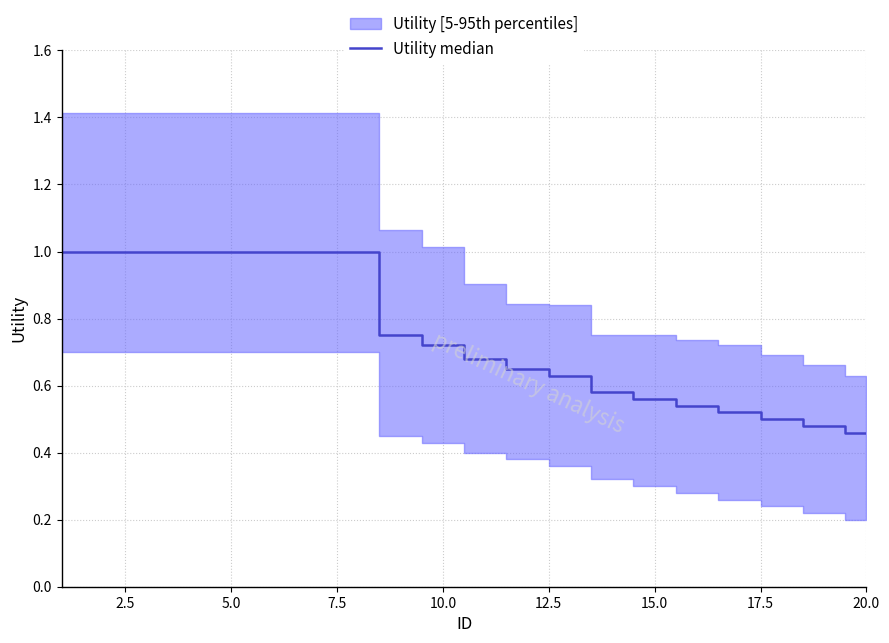

Reading left to right, transcribe all the data shown in this chart.

1.0	1.0	1.0	1.0	1.0	1.0	1.0	1.0	0.8	0.7	0.7	0.7	0.6	0.6	0.6	0.5	0.5	0.5	0.5	0.5